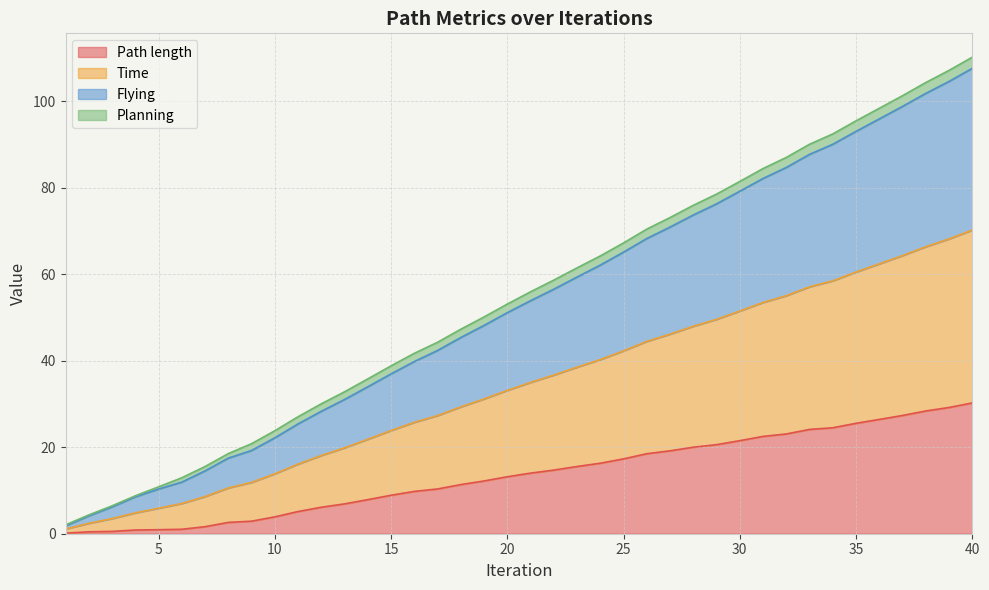

At which label does Path length reach its minimum?

1